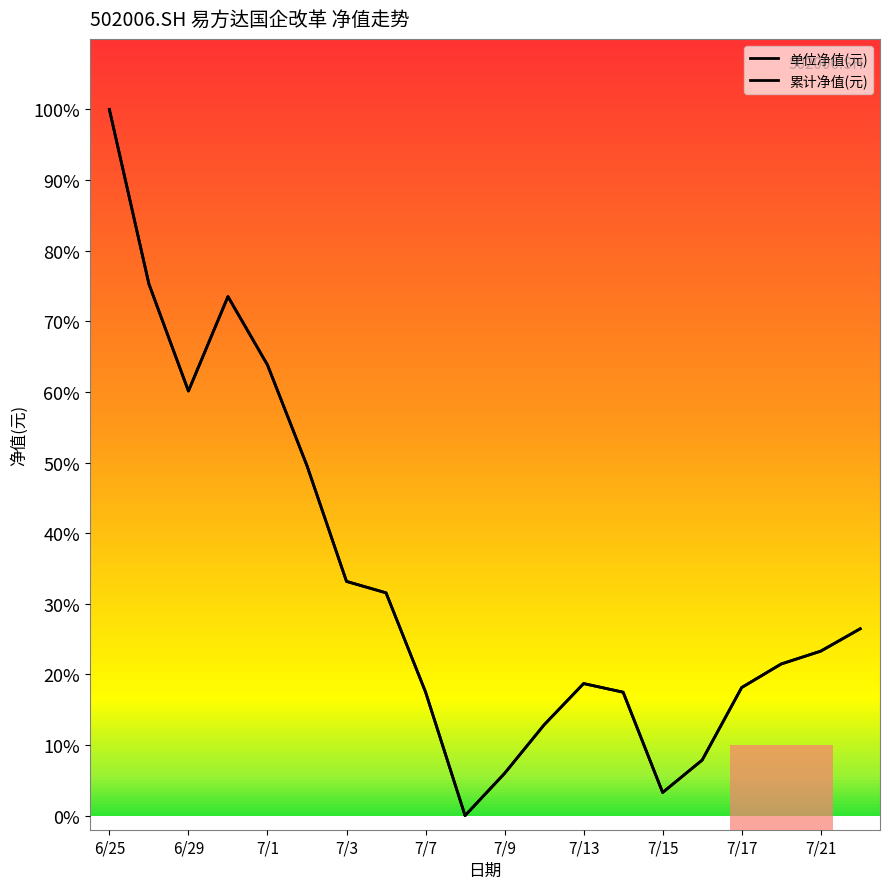

Does the chart have visible grid lines?

No